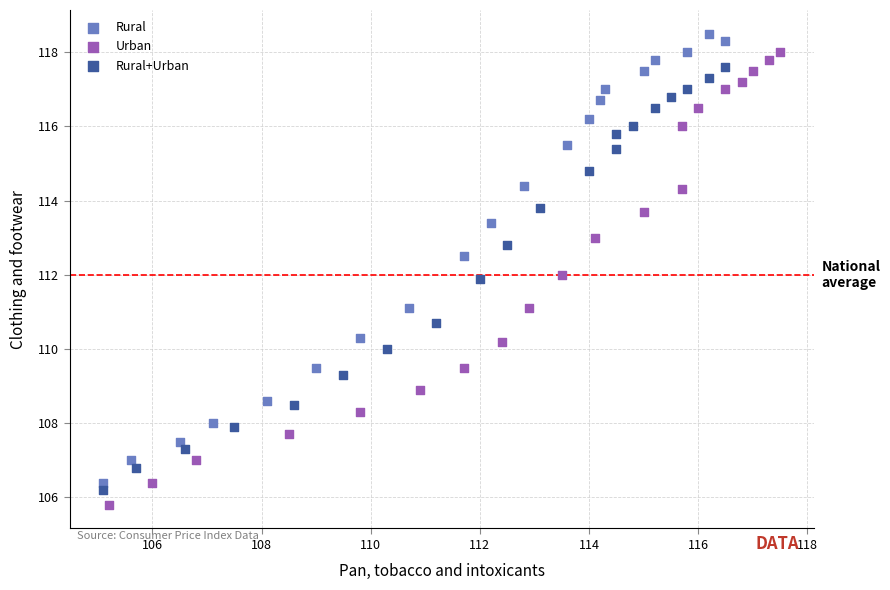

Which series has the widest spread of Y values?

Urban